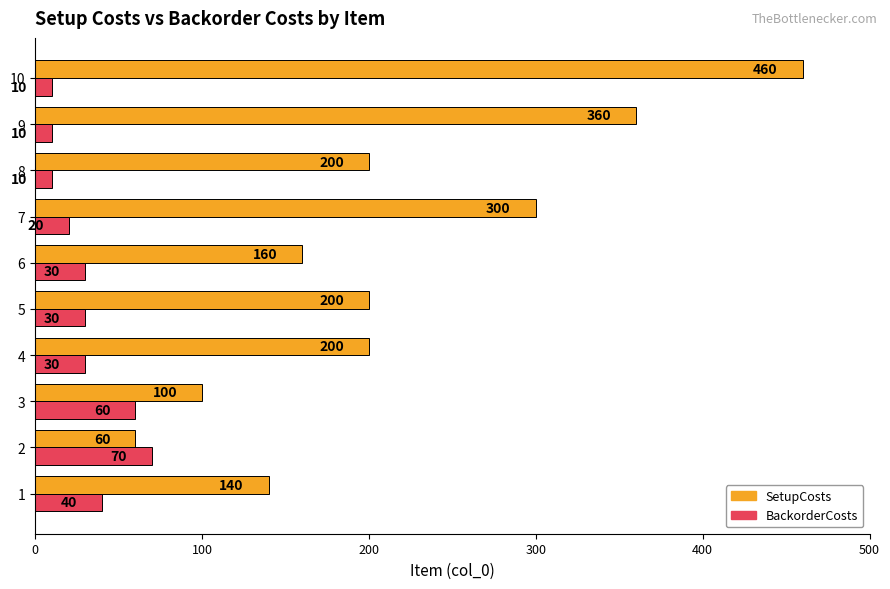

Is the value of SetupCosts at 3 greater than the value of BackorderCosts at 1?

Yes